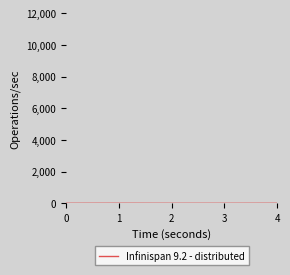

The chart shows a value of 4 at 1. True or false?

True